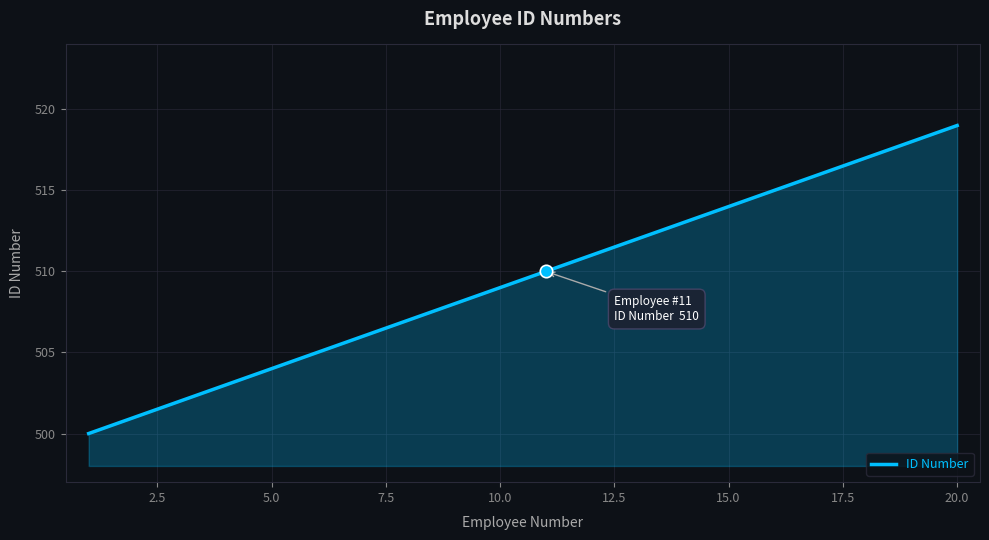

What is the maximum value shown in the chart?

519